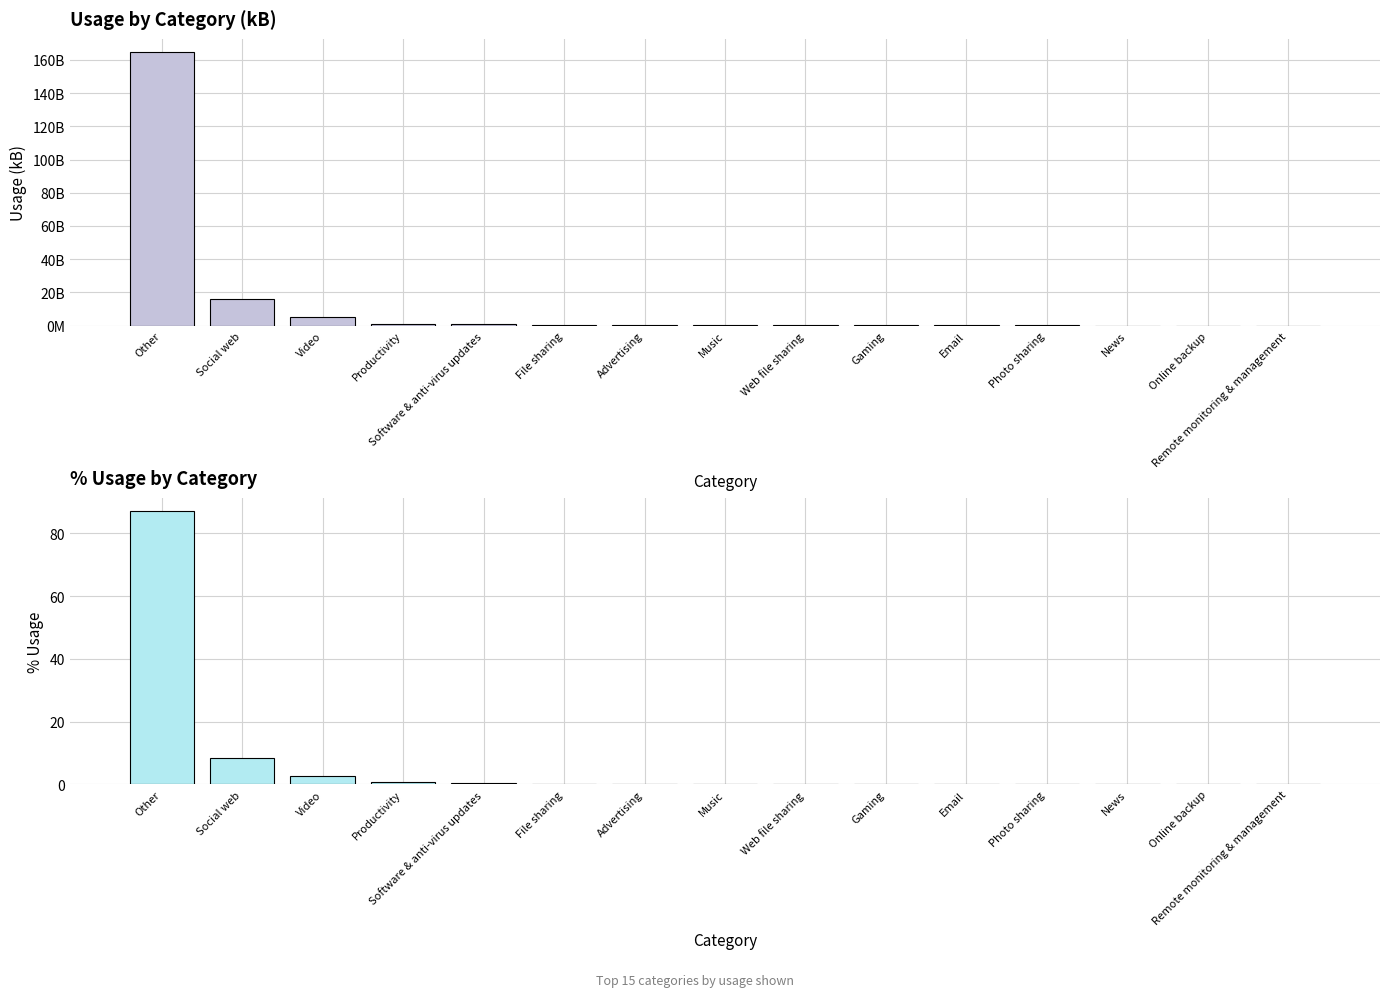

The % Usage series shows 0.2 at File sharing. True or false?

True